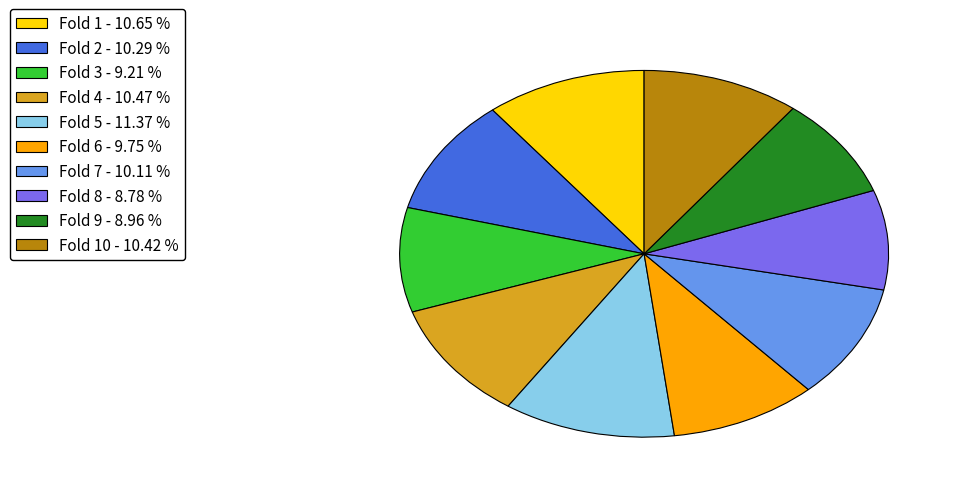

Count the number of slices in the pie.

10